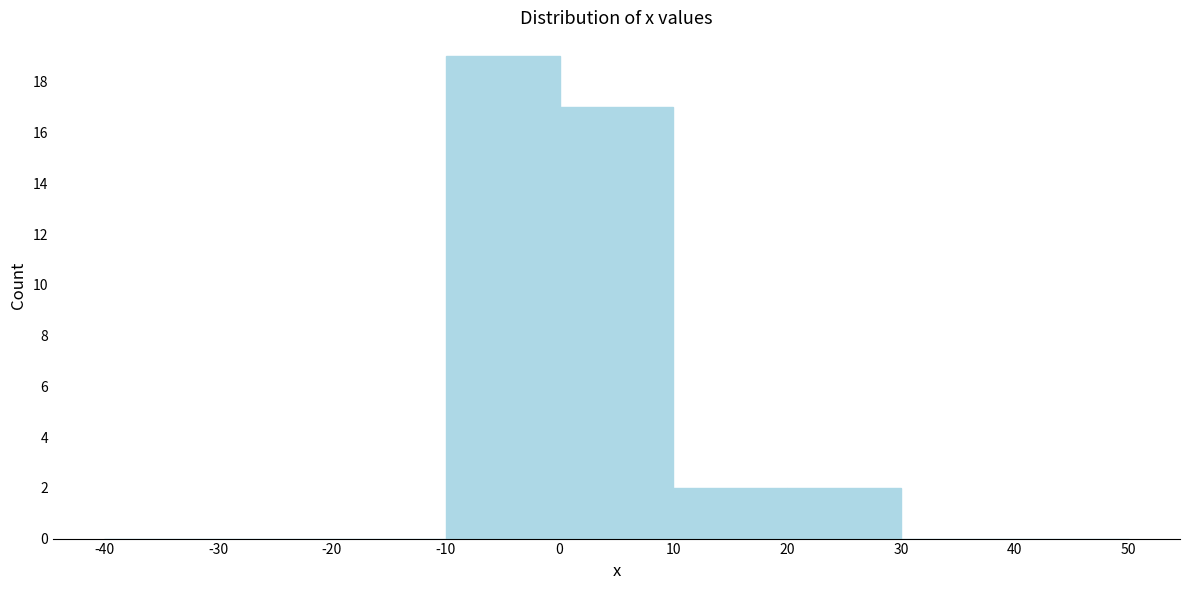

Reading left to right, transcribe this chart: for each bar, give the range it covers on the x-axis and its height. The values are not printed on the chart, so give them approximately, as read against the axis.

-40 to -30: 0
-30 to -20: 0
-20 to -10: 0
-10 to 0: 19
0 to 10: 17
10 to 20: 2
20 to 30: 2
30 to 40: 0
40 to 50: 0